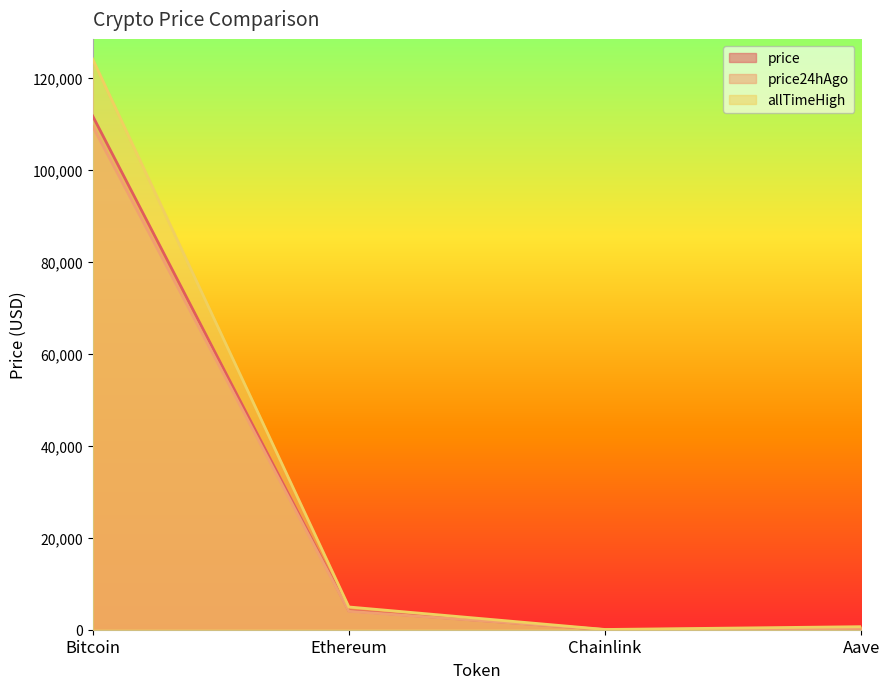

What is the average value of the price24hAgo series?

28449.9